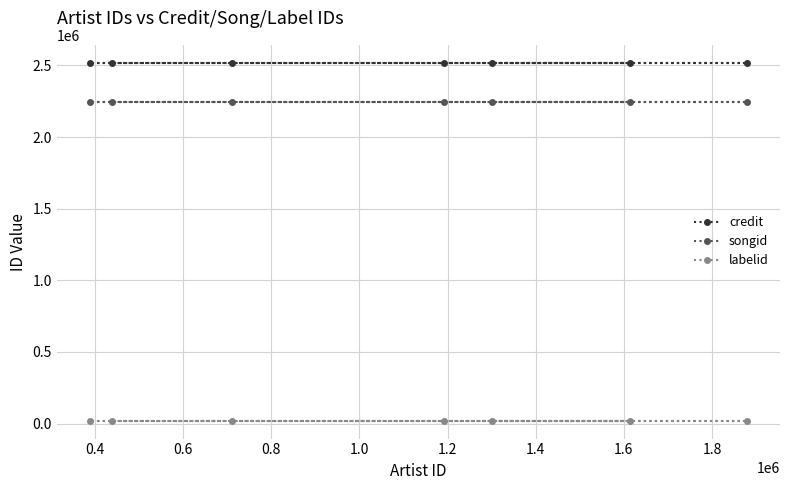

True or false: labelid and credit intersect in this chart.

False